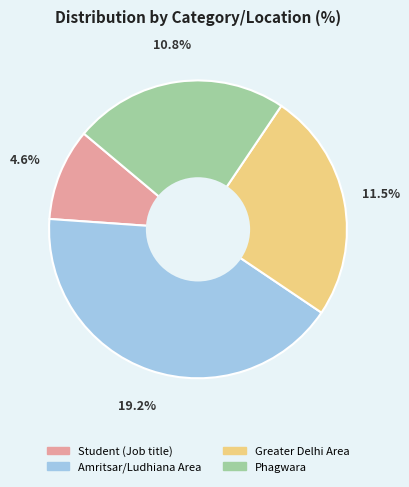

How many slices are in this pie chart?

4